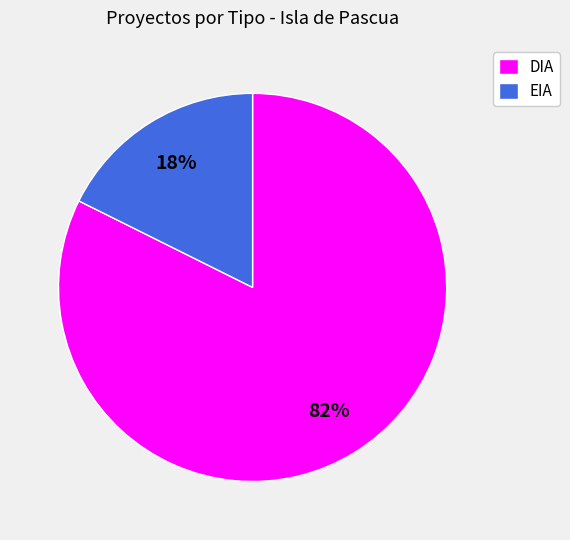

To the nearest percent, what percentage of the pie is DIA?

82%